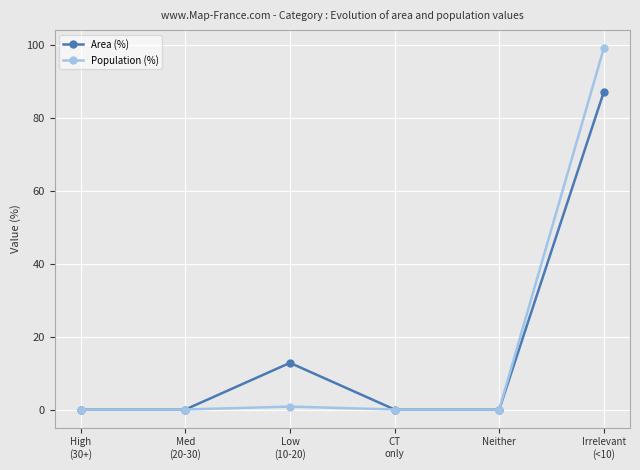

List the series in order of their peak value, lowest first.

Area (%), Population (%)